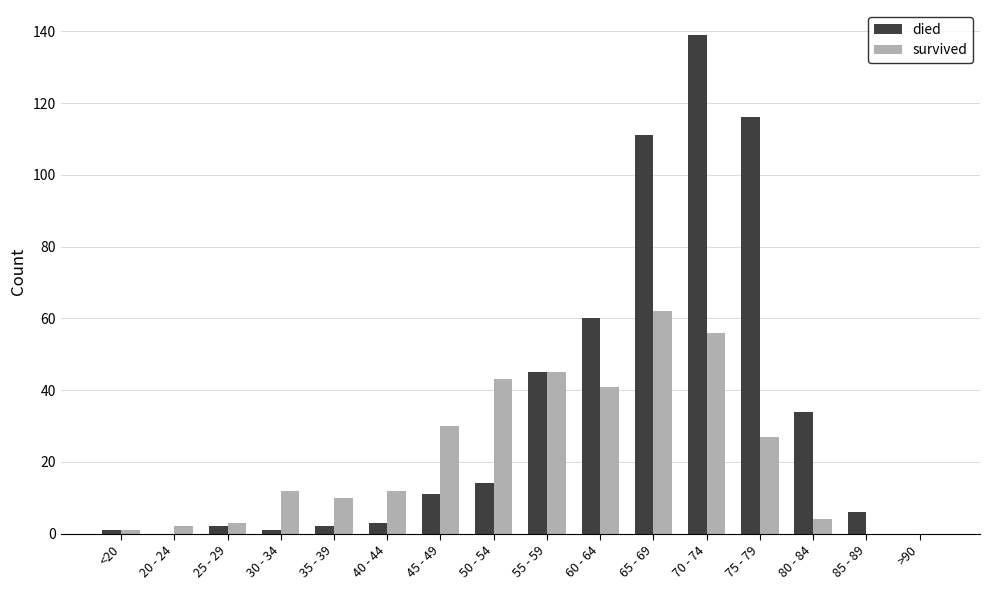

Reading right to left, what are all the values shown in this chart?

died: 0	6	34	116	139	111	60	45	14	11	3	2	1	2	0	1
survived: 0	0	4	27	56	62	41	45	43	30	12	10	12	3	2	1